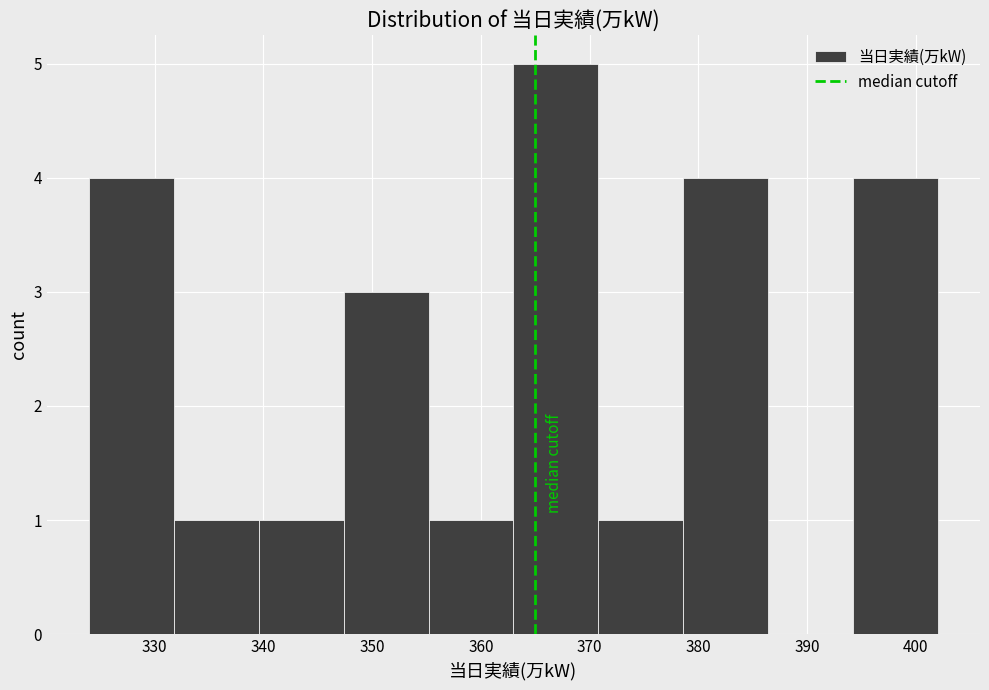

Reading left to right, transcribe this chart: for each bar, give the range it covers on the x-axis and its height. Neither the bar edges nor the heights are printed on the chart, so give them approximately, as read against the axes.

324.0 to 331.8: 4
331.8 to 339.6: 1
339.6 to 347.4: 1
347.4 to 355.2: 3
355.2 to 363.0: 1
363.0 to 370.8: 5
370.8 to 378.6: 1
378.6 to 386.4: 4
386.4 to 394.2: 0
394.2 to 402.0: 4